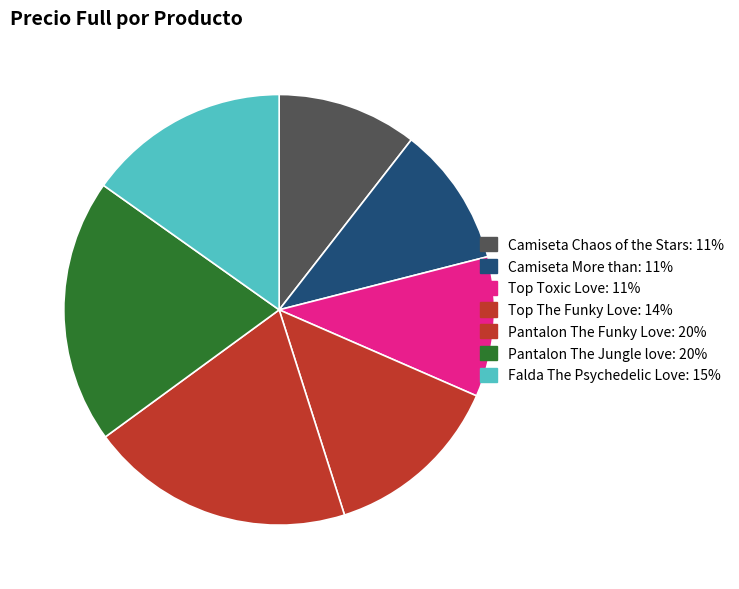

Rank the categories by value from lowest to highest.

Camiseta Chaos of the Stars, Camiseta More than, Top Toxic Love, Top The Funky Love, Falda The Psychedelic Love, Pantalon The Funky Love, Pantalon The Jungle love